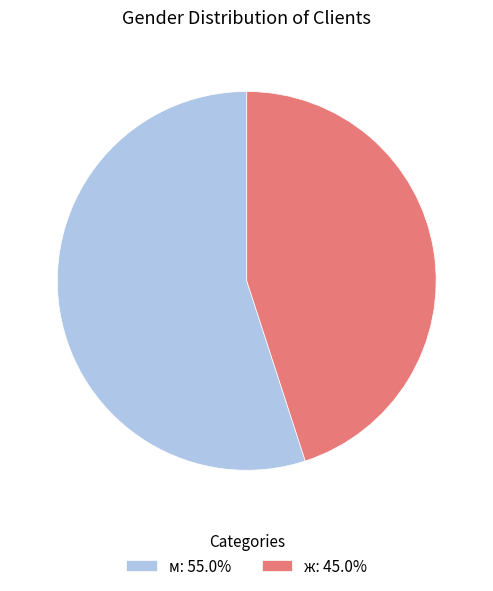

Which slice is the smallest?

ж